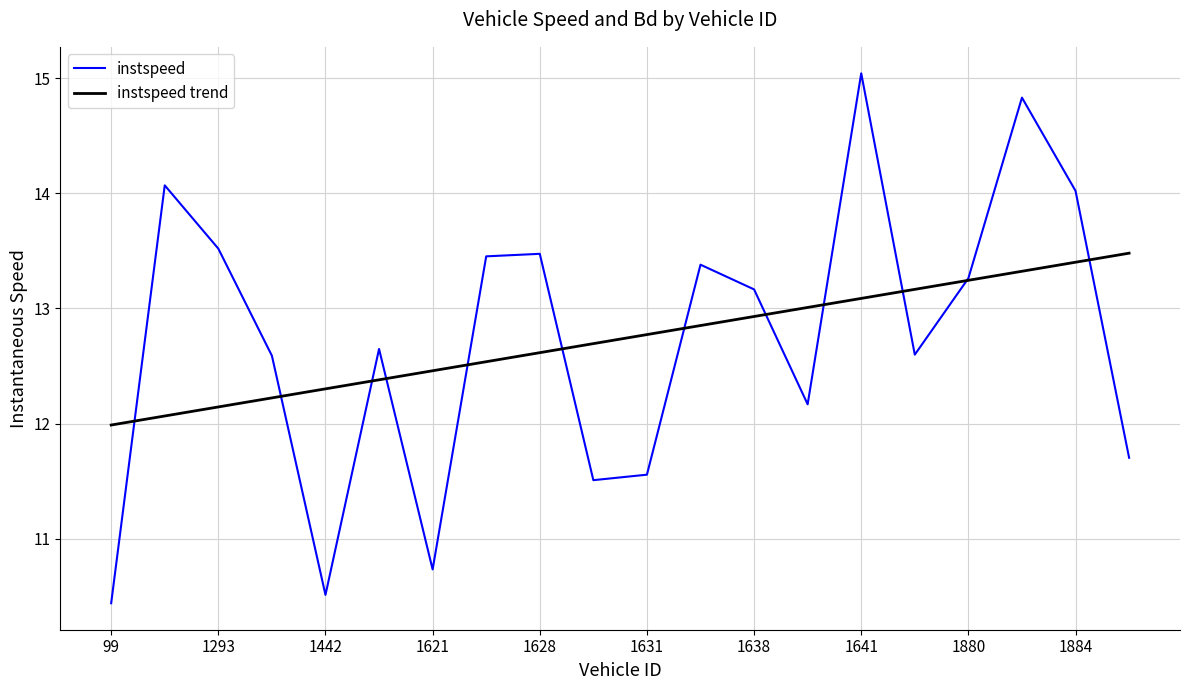

List the series in order of their peak value, lowest first.

instspeed trend, instspeed